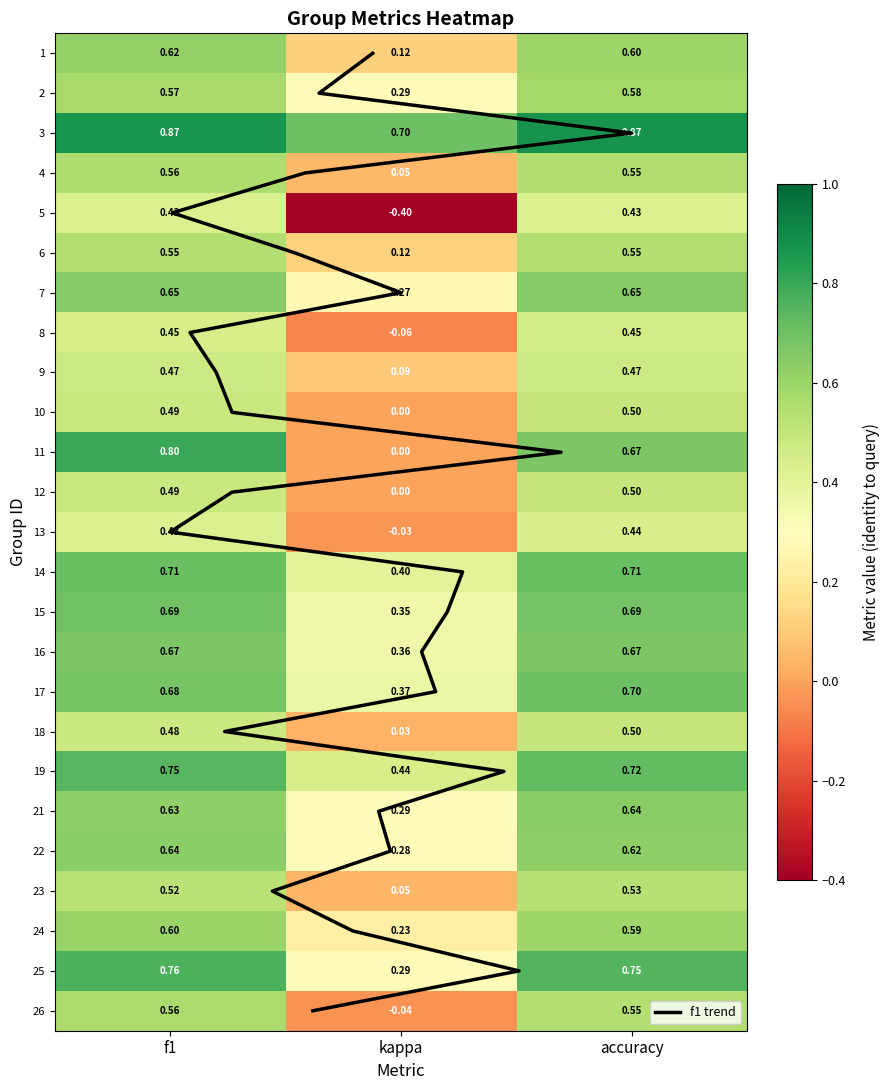

The value of 9 at accuracy is 0.5. True or false?

True